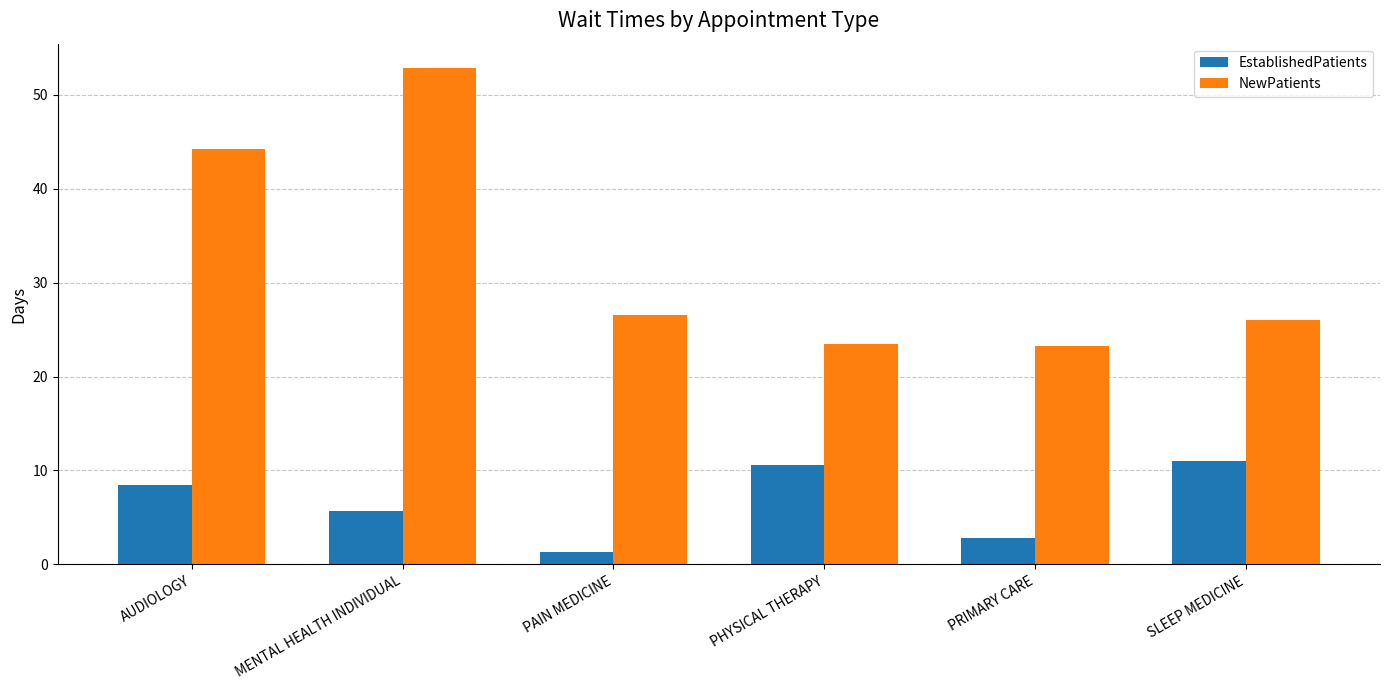

Where is NewPatients nearest to the value 38?

AUDIOLOGY